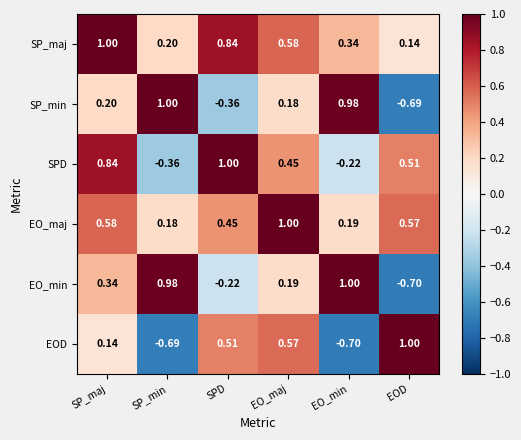

Which series changed the most between EO_maj and EO_min?

EOD